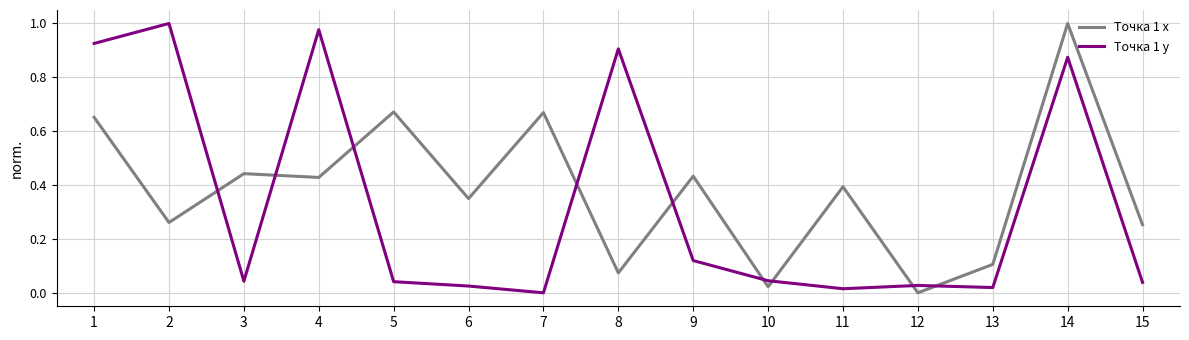

Where is Точка 1 x nearest to the value 0?

12